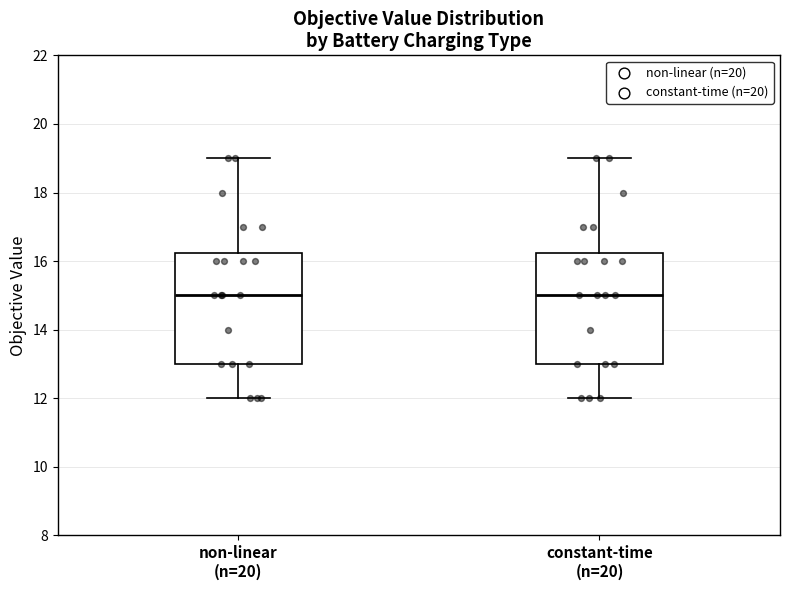

Reading left to right, transcribe this box plot: for each box, give where its median line is, the range the box spans, and where its two whiskers end, as read against the y-axis. The values are not printed on the chart, so give them approximately, as read against the axis.

non-linear (n=20): median 15.0, box 13.0 to 16.2, whiskers 12.0 to 19.0
constant-time (n=20): median 15.0, box 13.0 to 16.2, whiskers 12.0 to 19.0